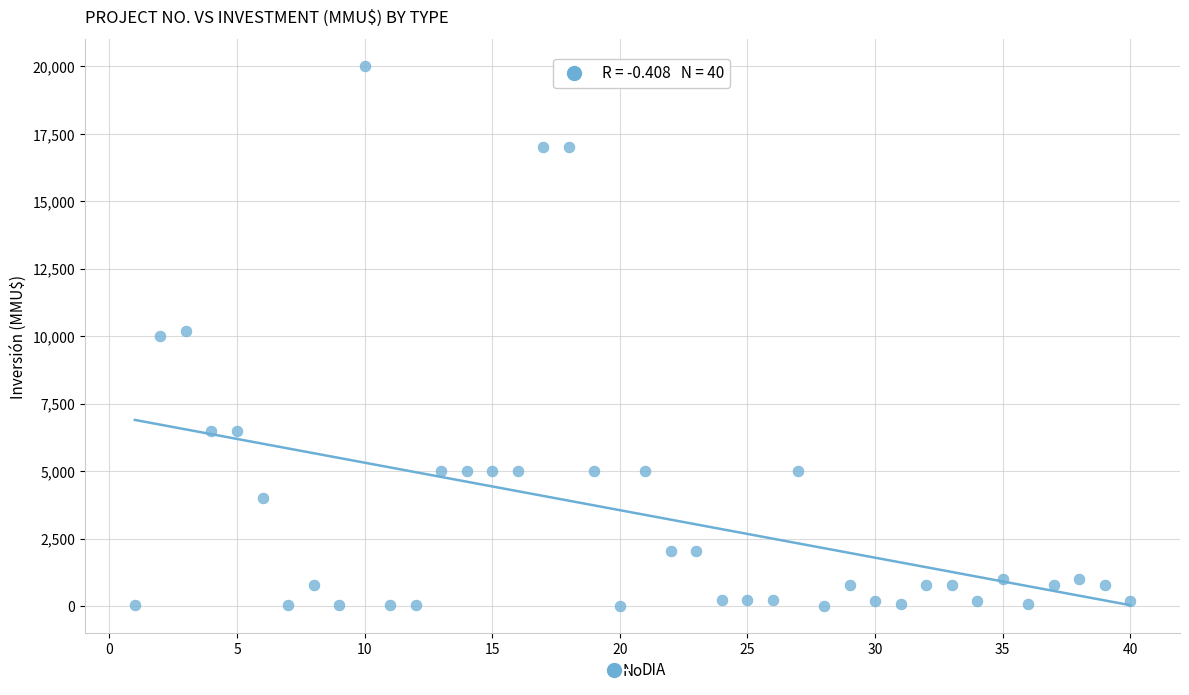

What is the range of Y values (max minus min)?

20000